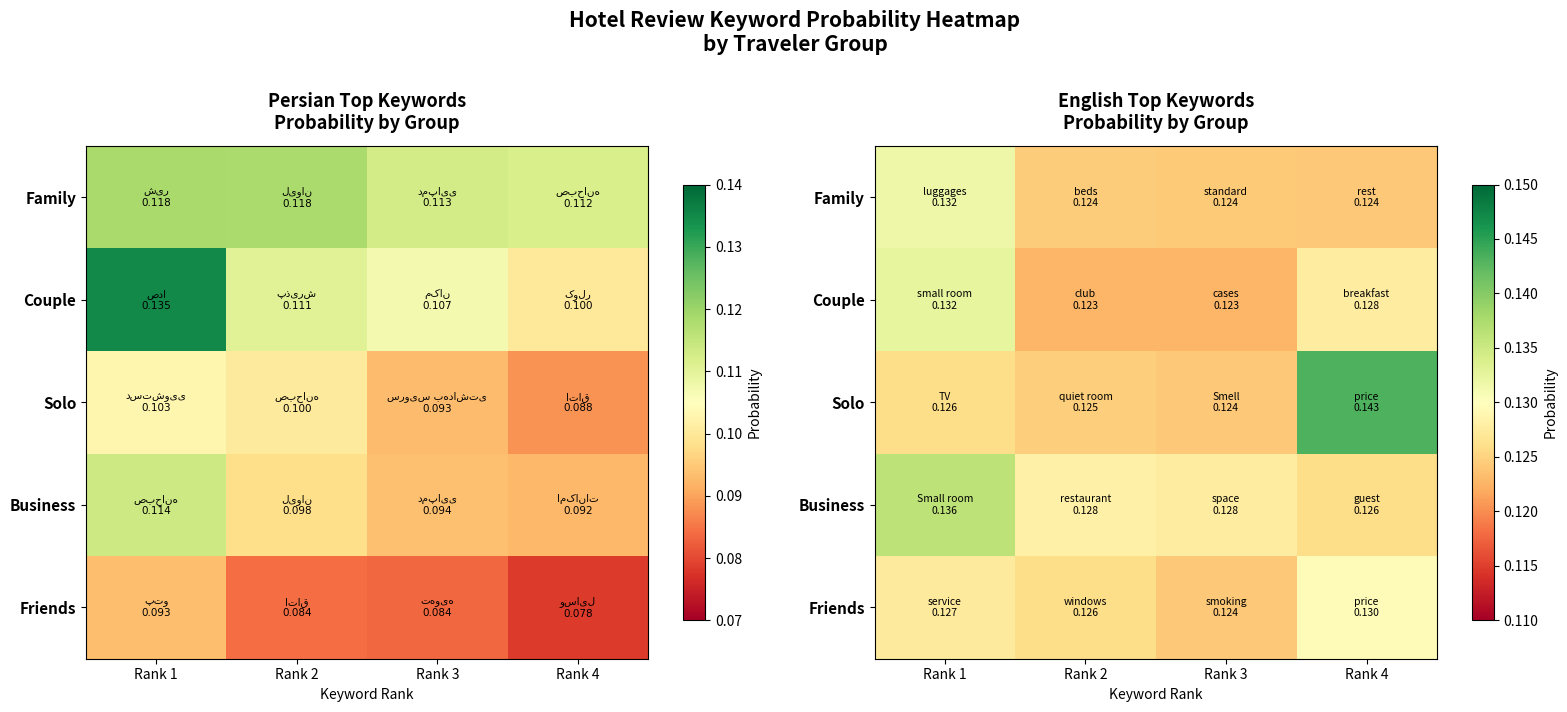

At which category is the sum across all series the highest?

Rank 1